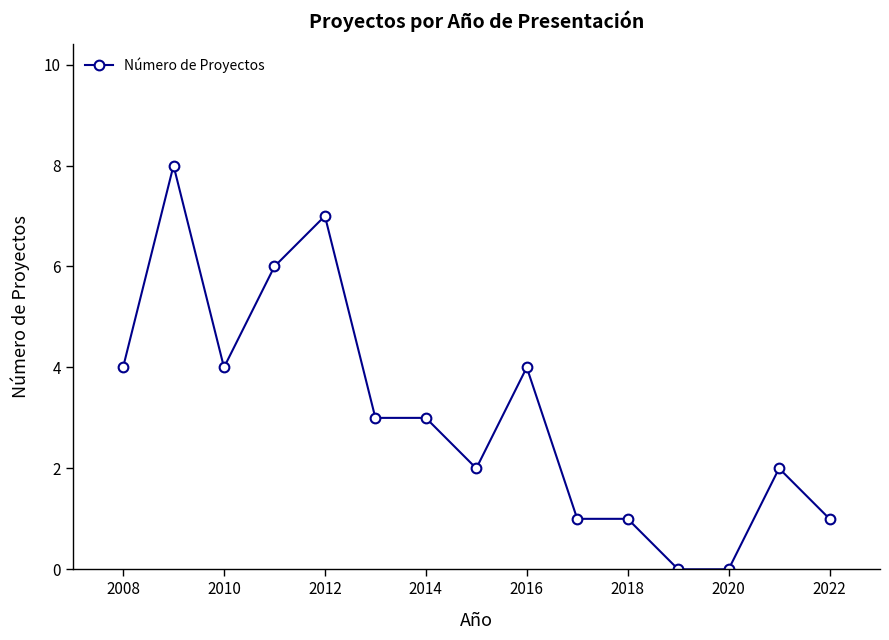

What is the sum of all values?

46